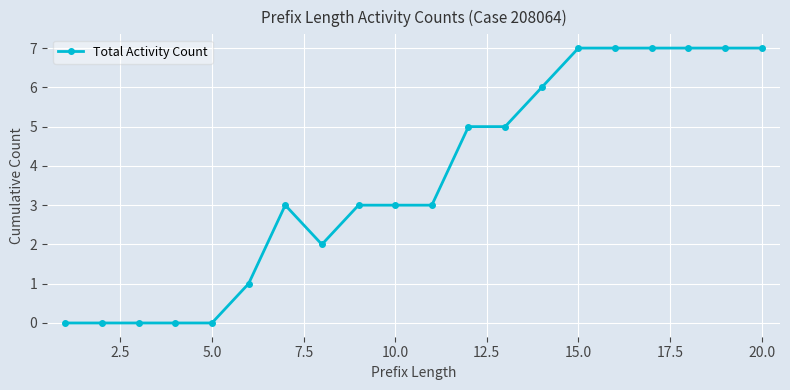

What is the greatest value displayed?

7